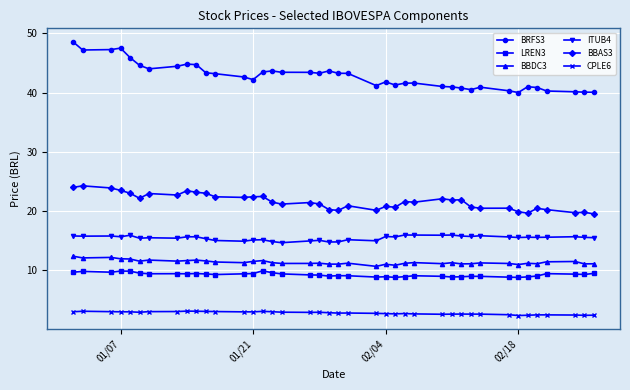

Which series has the largest total across all categories?

BRFS3